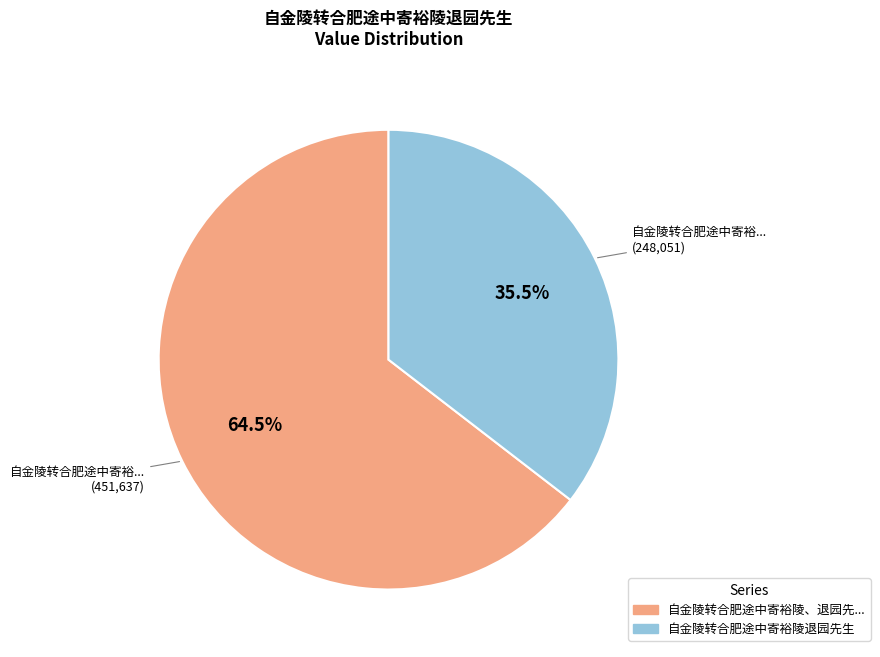

Is there any slice that represents more than half of the pie?

Yes